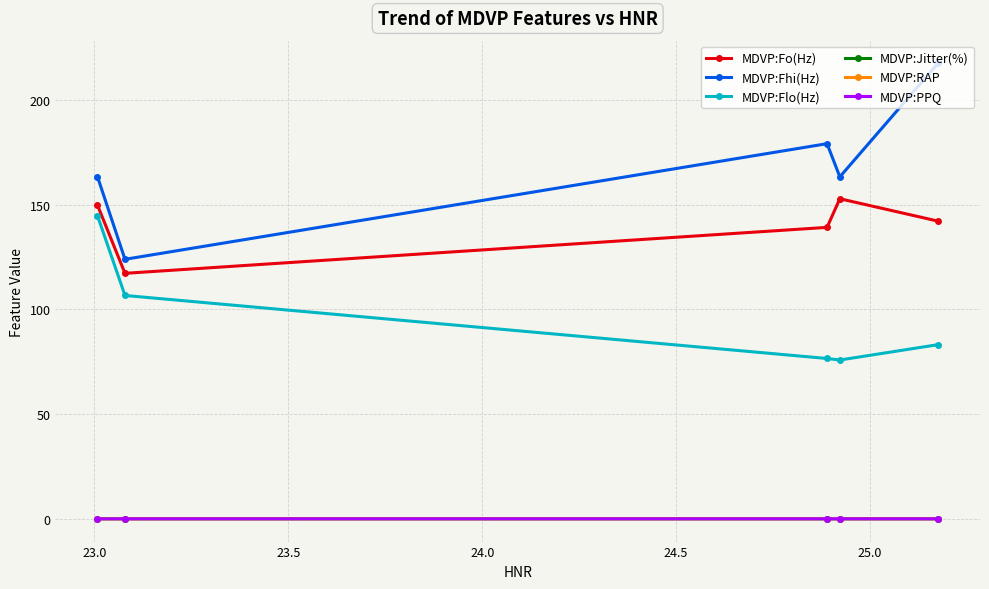

Is this an area chart (filled region under the line)?

No